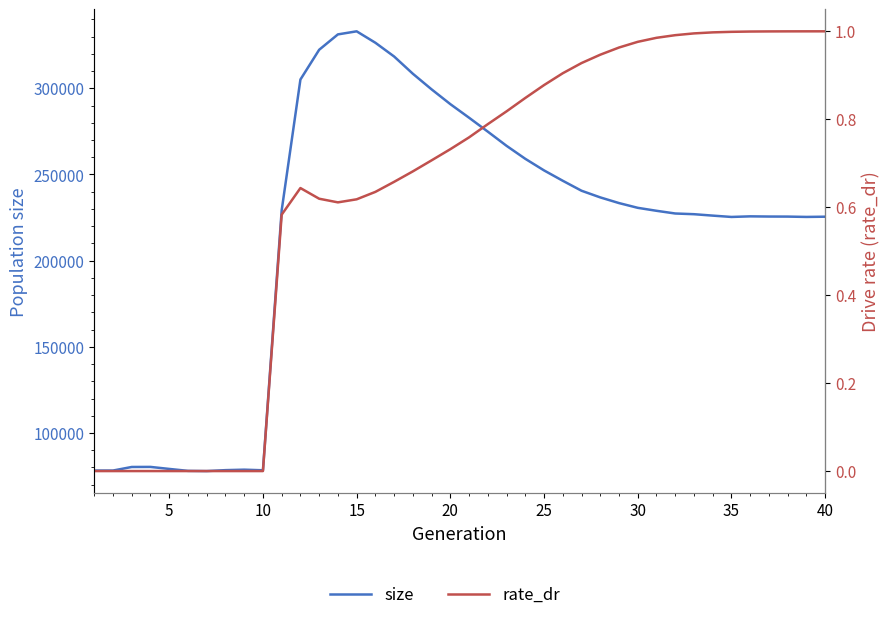

What is the difference between the maximum and minimum values in the rate_dr series?

1.0